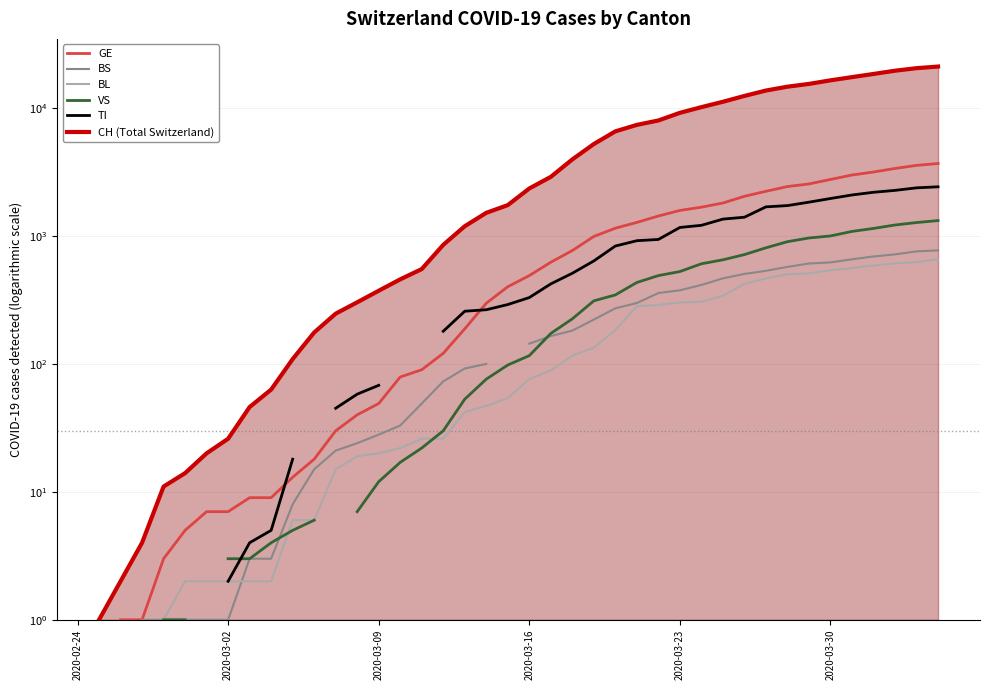

What is the minimum value shown in the chart?

1.0